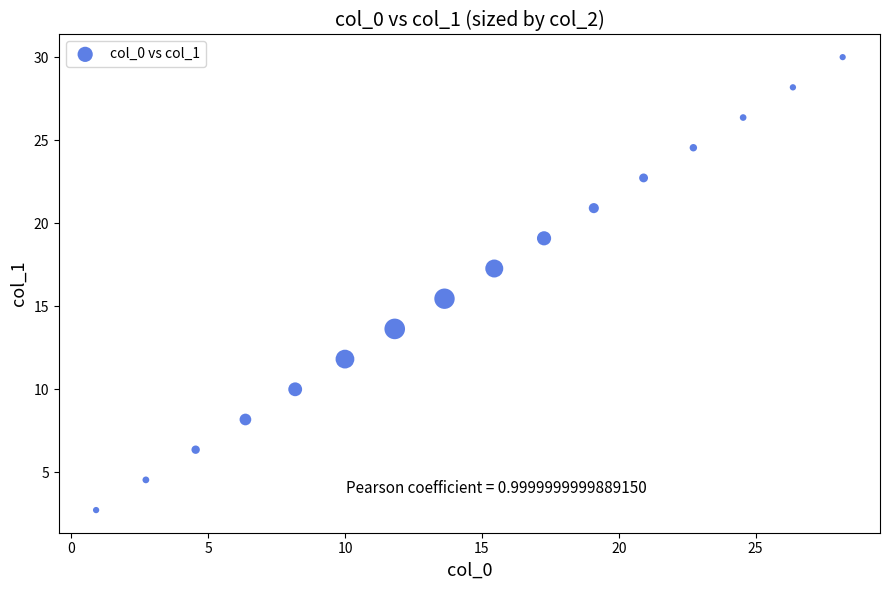

What is the range of X values (max minus min)?

27.3